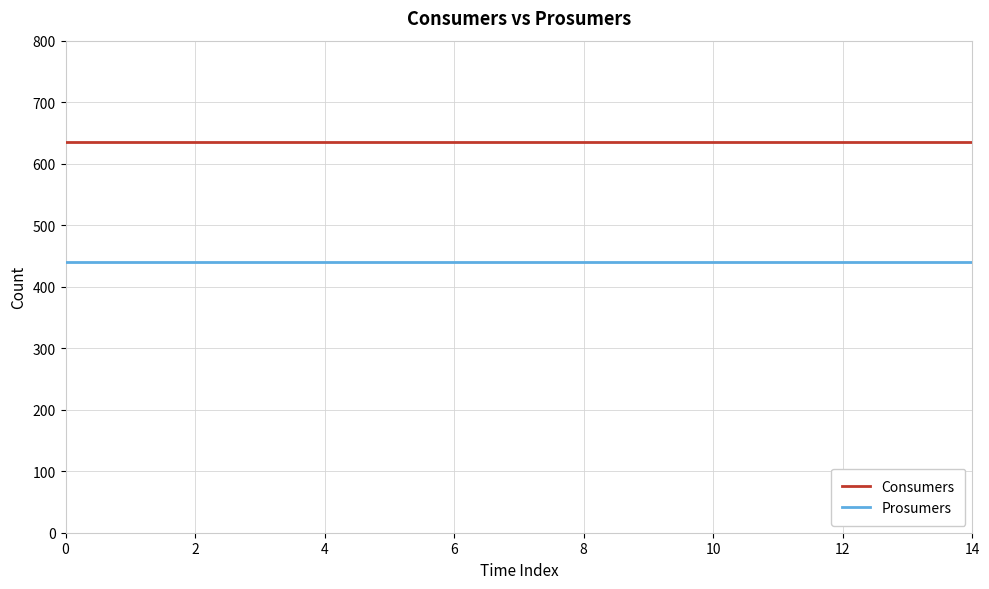

Rank the series by their maximum value, from lowest to highest.

Prosumers, Consumers